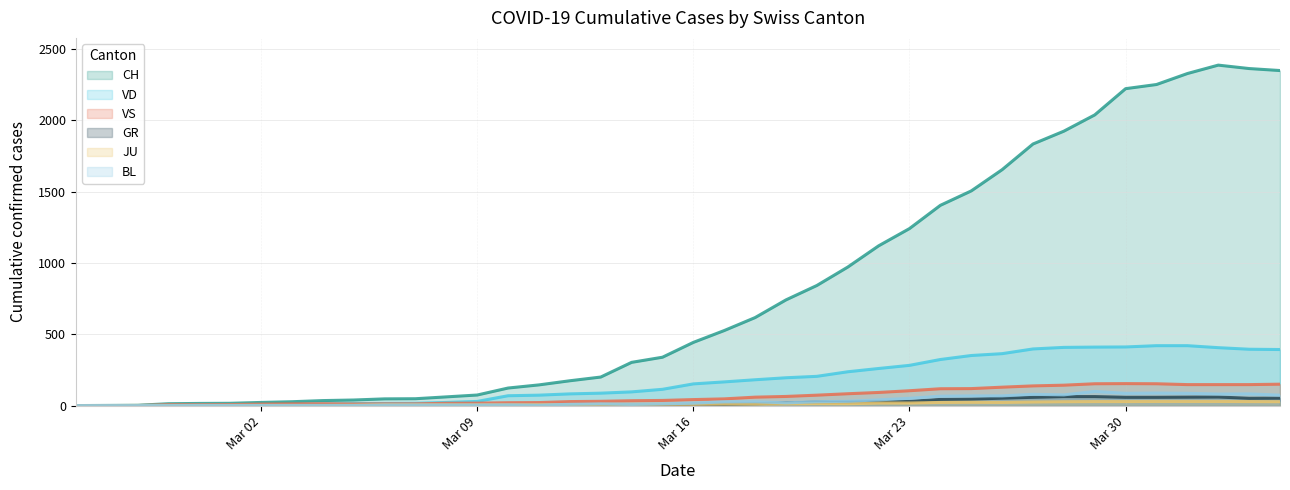

At which category is the sum across all series the highest?

2020-04-02